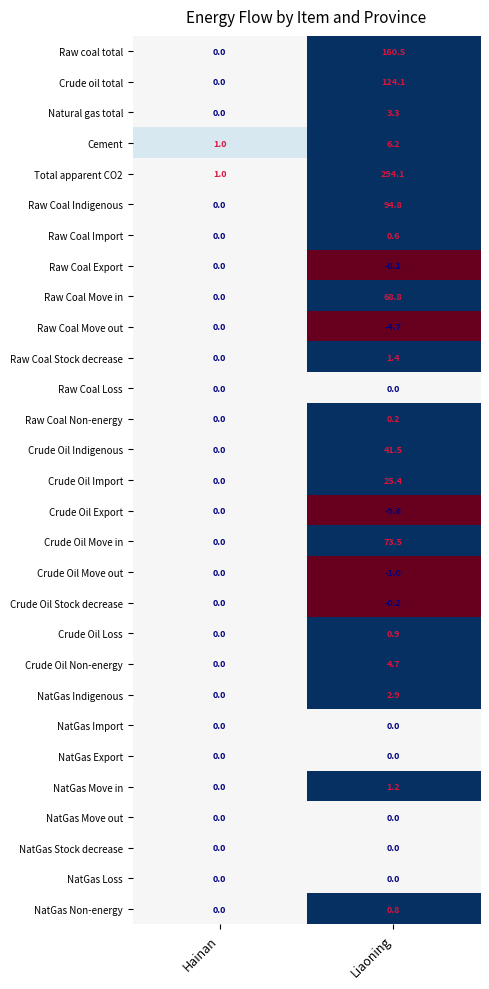

List the labels in order of Raw Coal Indigenous value, smallest first.

Hainan, Liaoning